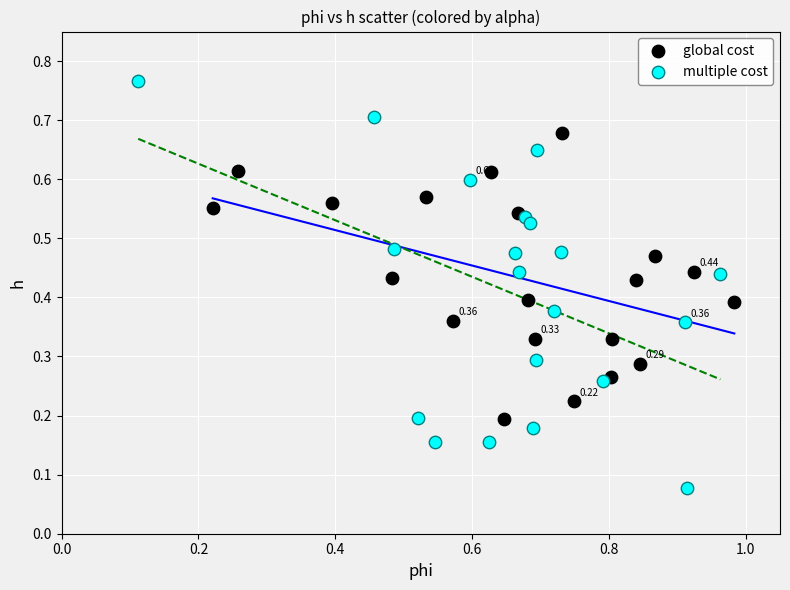

Which series reaches the maximum Y coordinate?

multiple cost